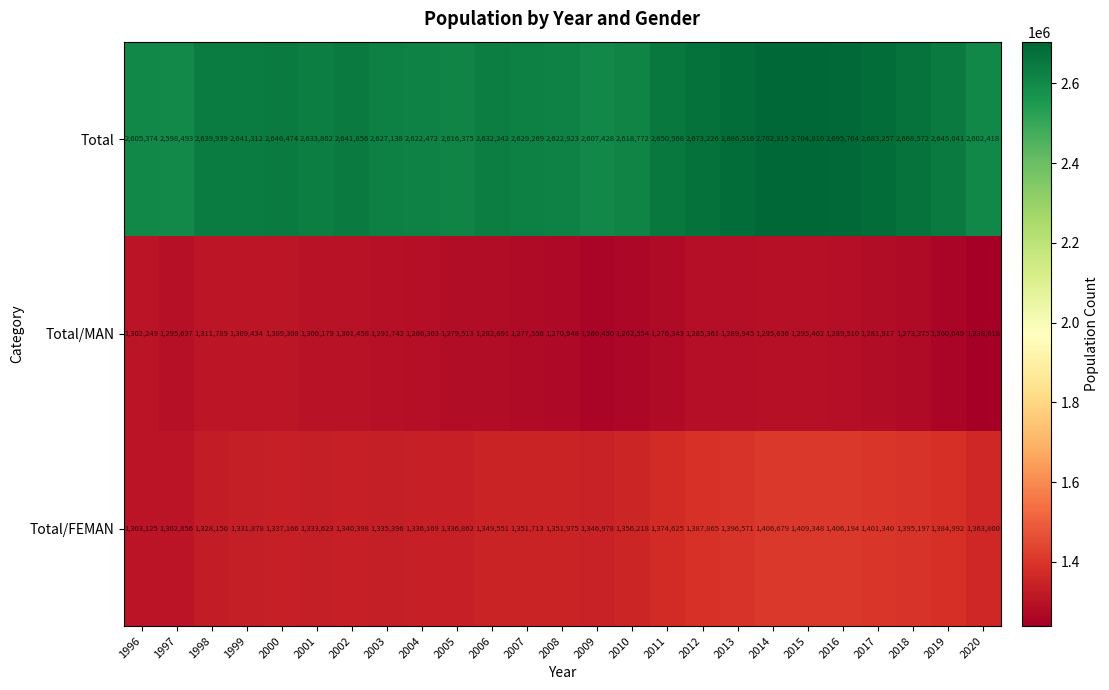

What is the highest value of the Total/FEMAN series?

1409348